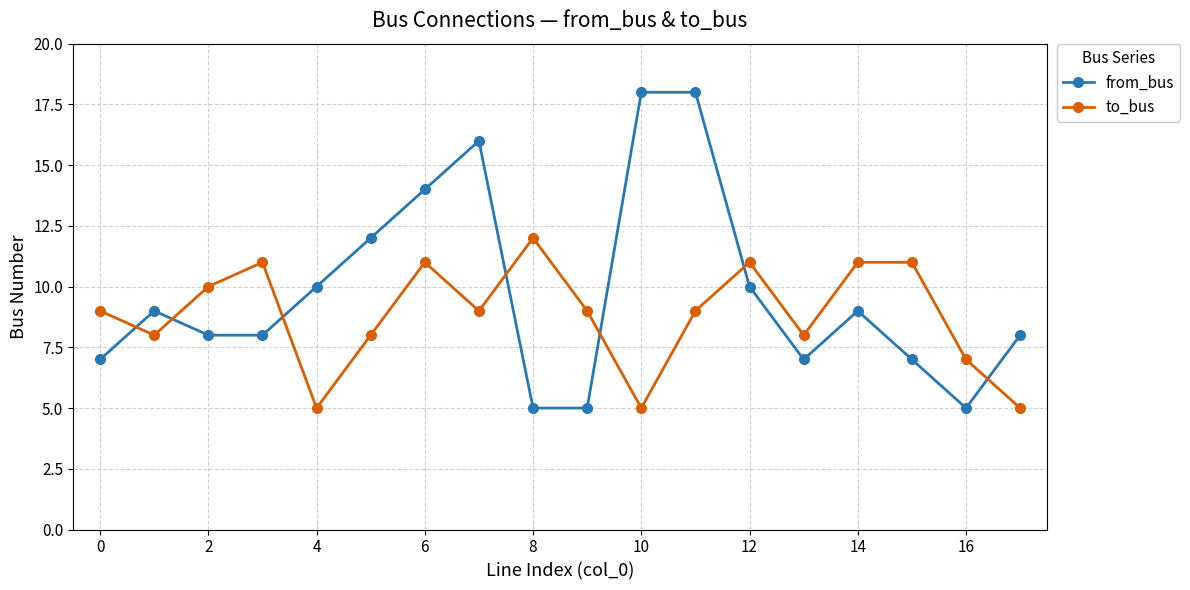

What is the value of the from_bus point at the 3rd from the left?

8